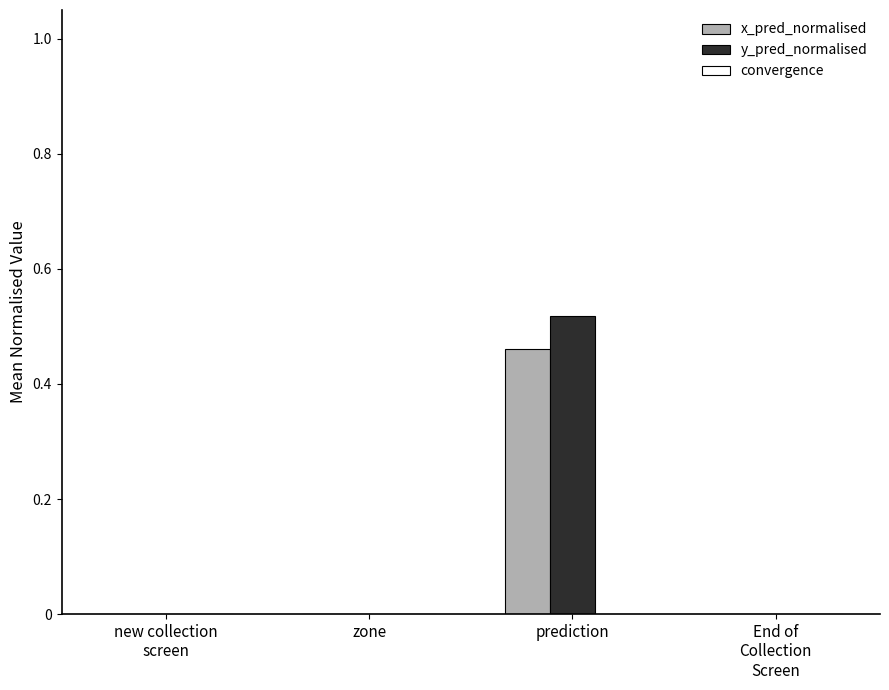

What is the total value across all series at prediction?

1.0